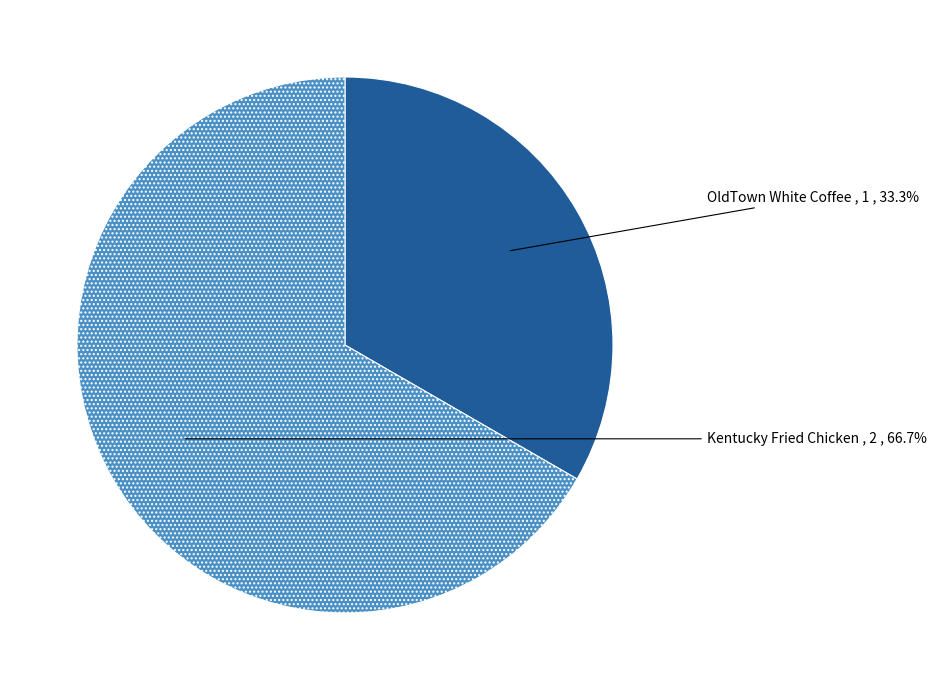

To the nearest percent, what portion does OldTown White Coffee represent?

33%